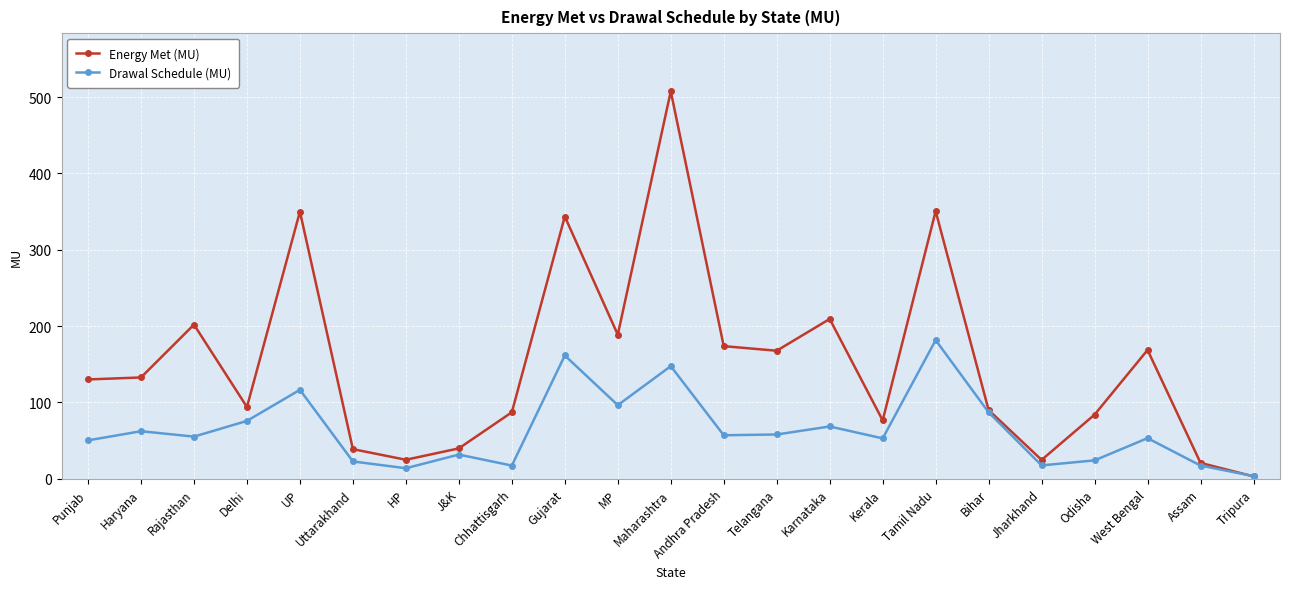

How many distinct data groups are displayed?

2